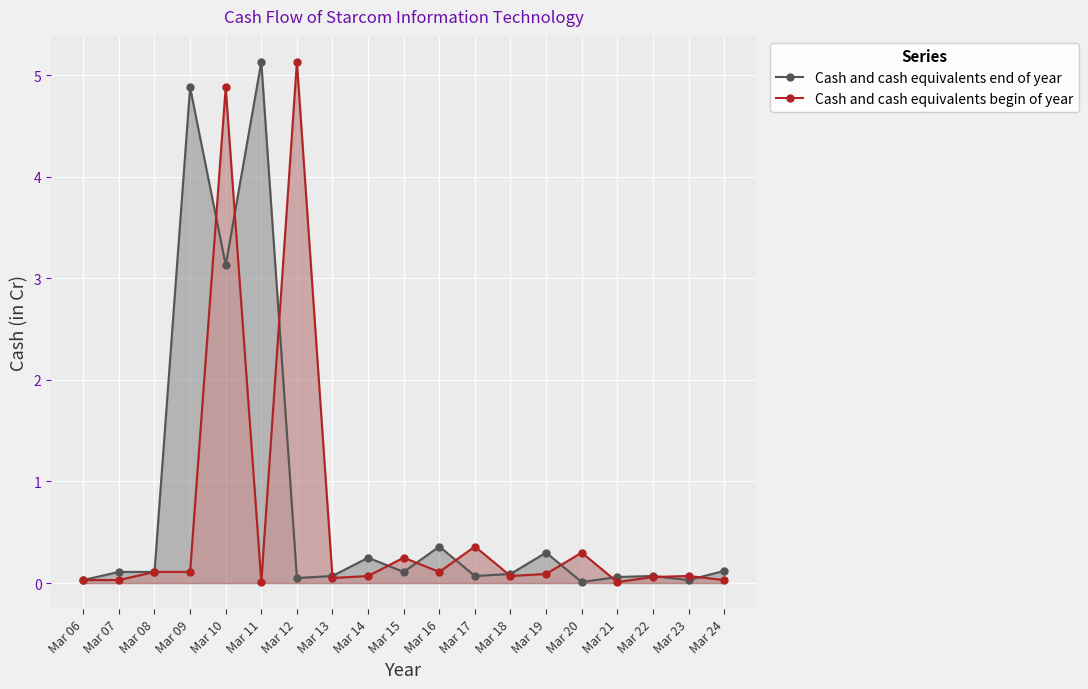

What is the maximum value for Cash and cash equivalents end of year?

5.1